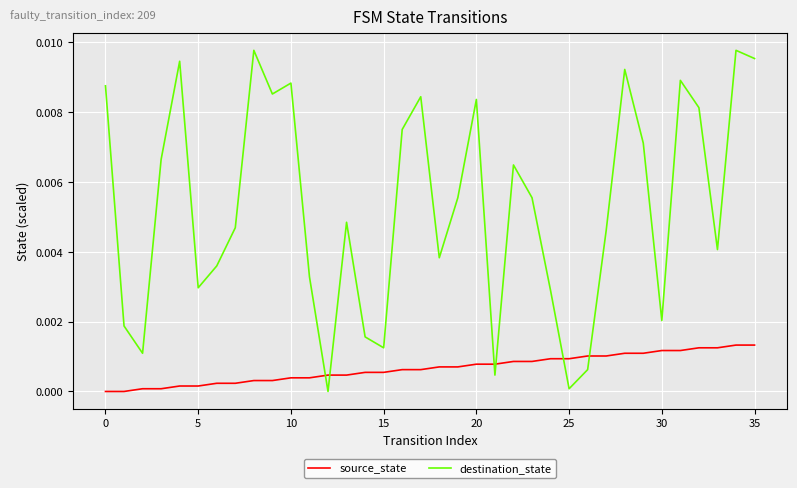

List the series in order of their overall mean, highest first.

destination_state, source_state